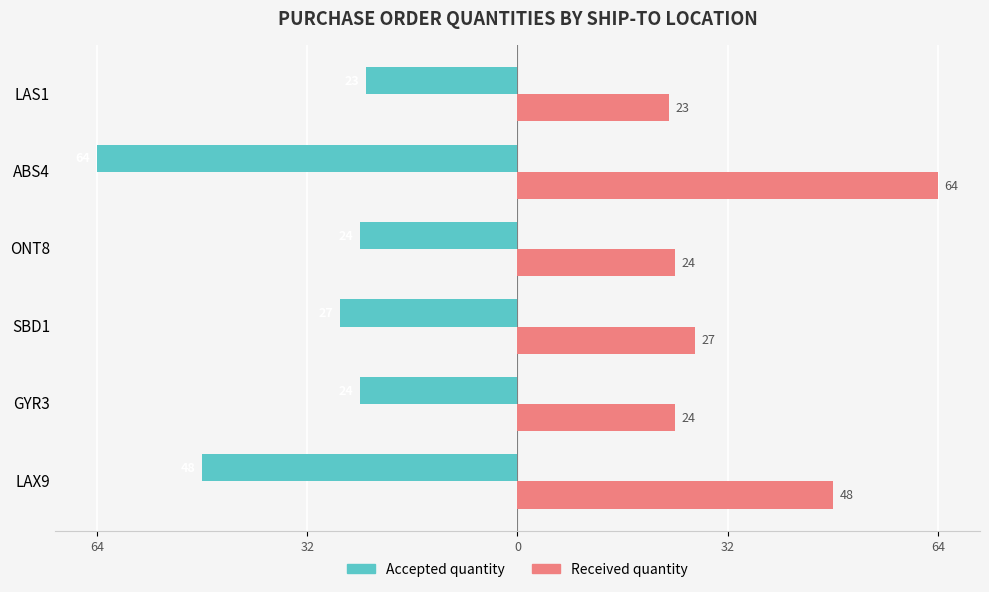

What are all the series names shown in the legend?

Accepted quantity, Received quantity